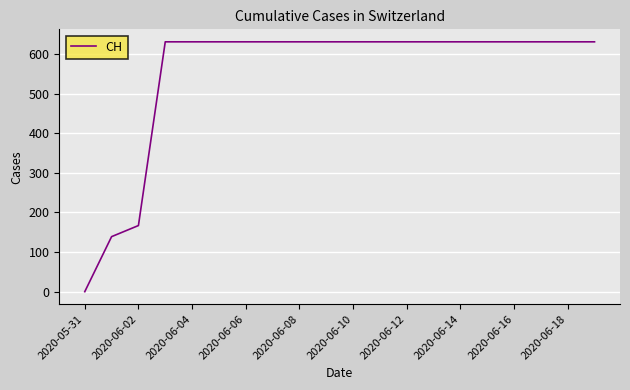

What is the difference between the maximum and minimum values?

631